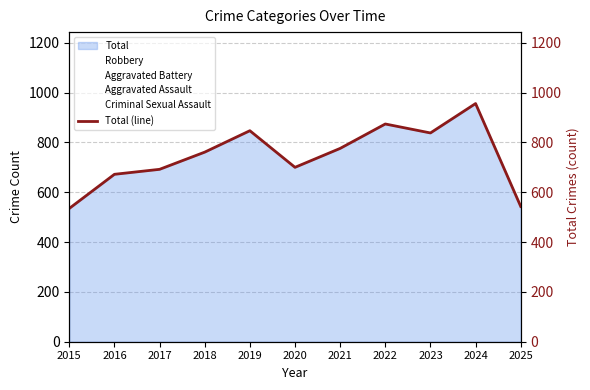

The value at 2022 is 1235. True or false?

False